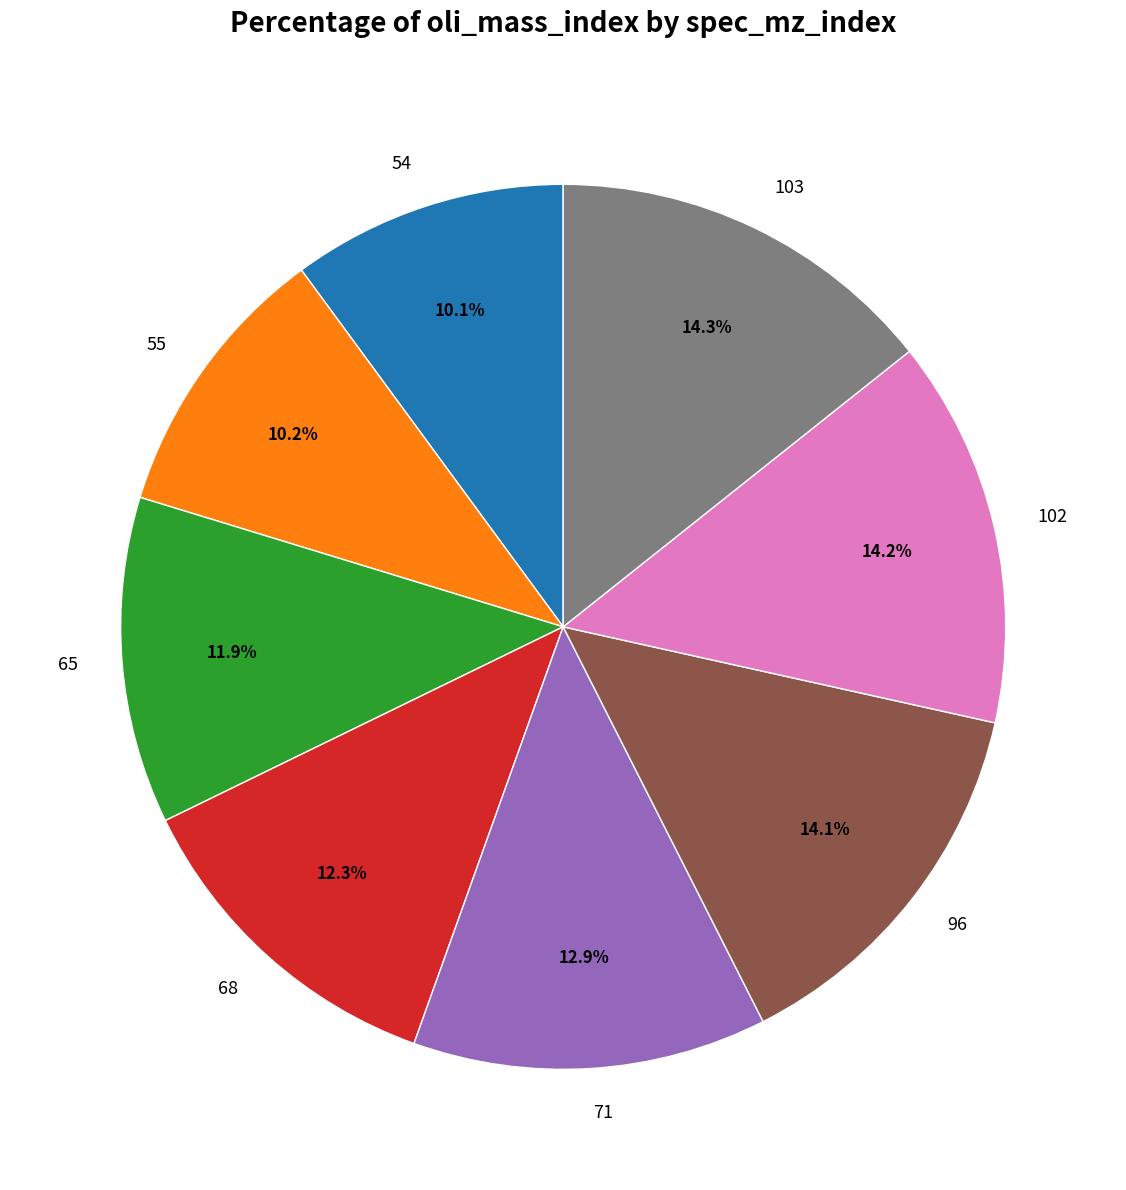

To the nearest percent, what is the combined percentage of 103 and 54?

24%